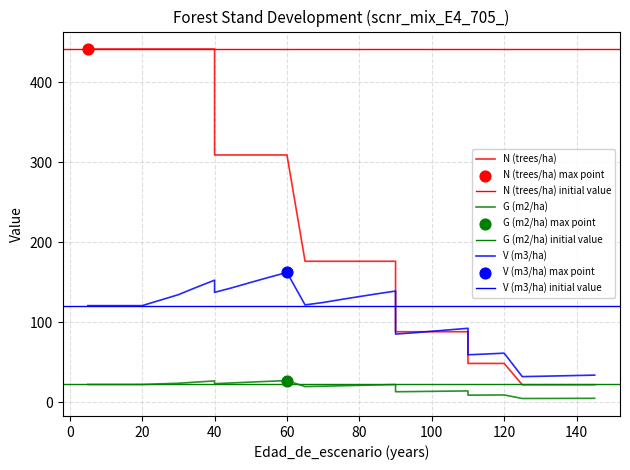

Is the value of N (trees/ha) at 5 greater than the value of G (m2/ha) at 110?

Yes